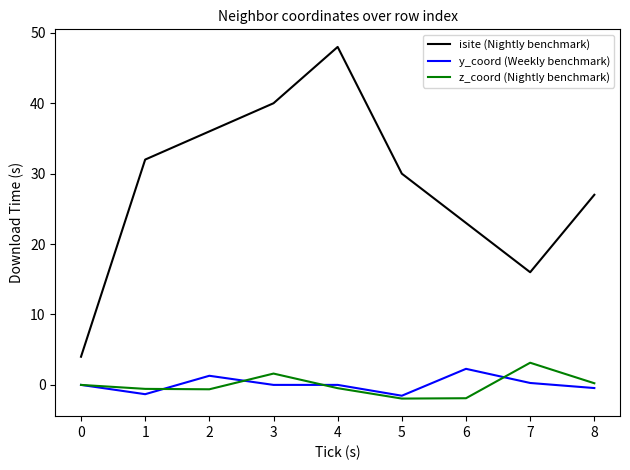

True or false: z_coord (Nightly benchmark) and isite (Nightly benchmark) cross at least once.

False